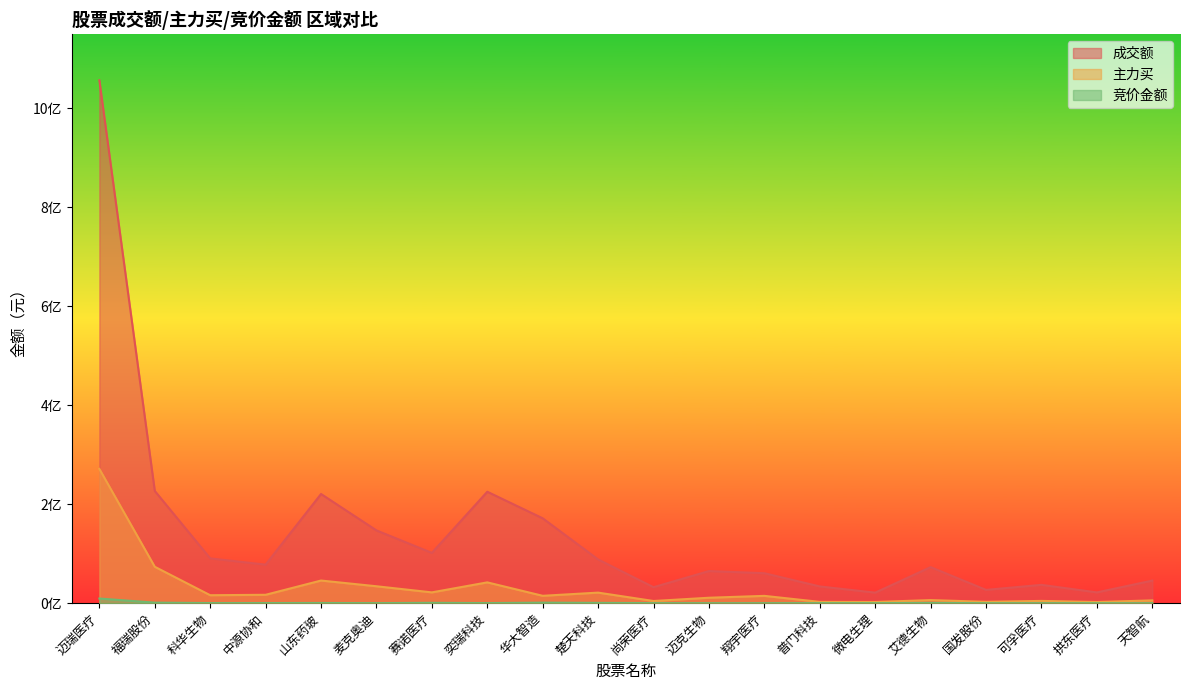

What is the minimum value for 主力买?

2323109